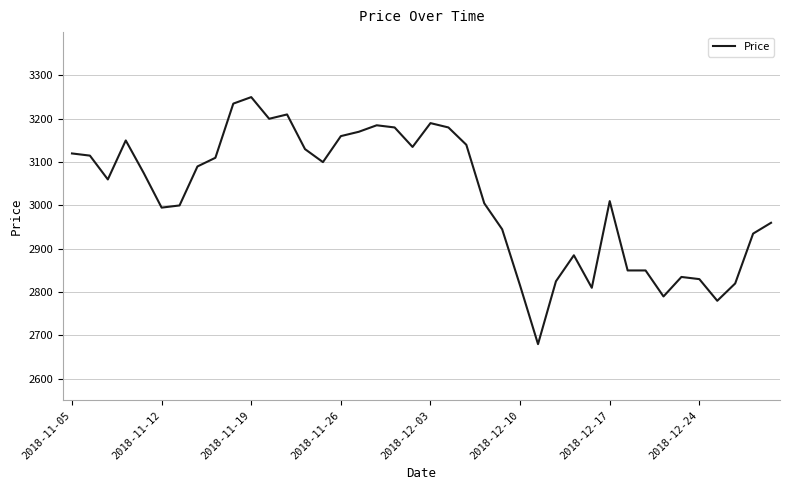

What is the maximum value shown in the chart?

3250